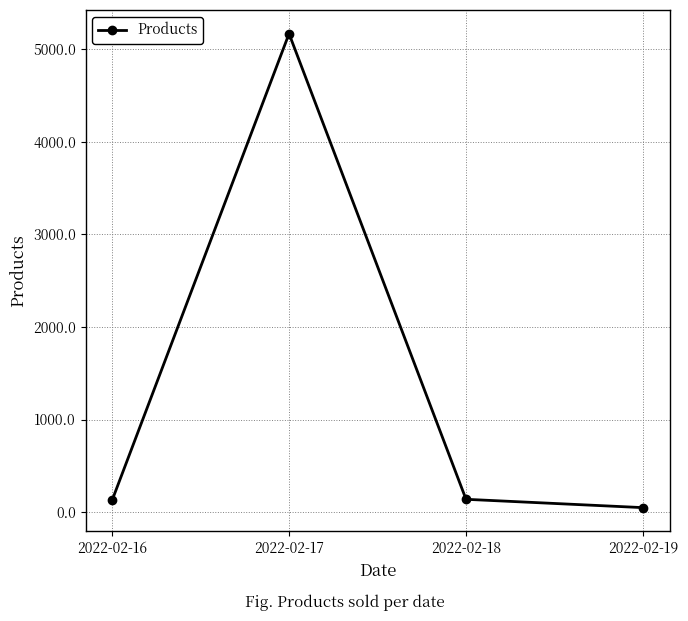

What is the average value?

1370